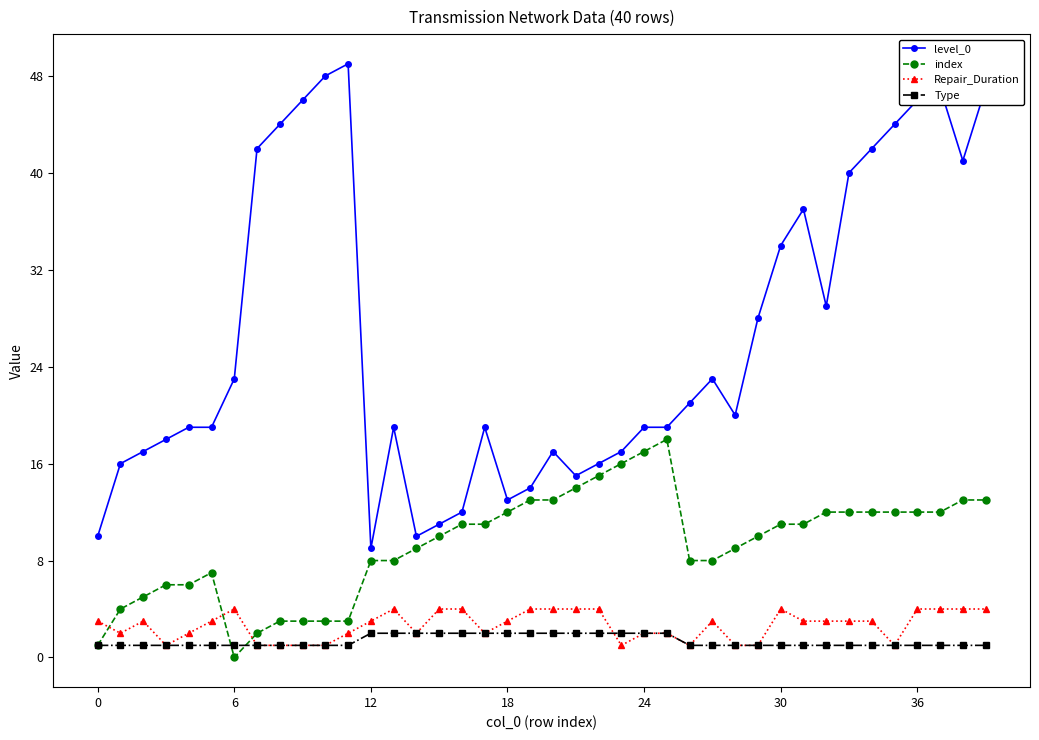

Which series has the largest total across all categories?

level_0